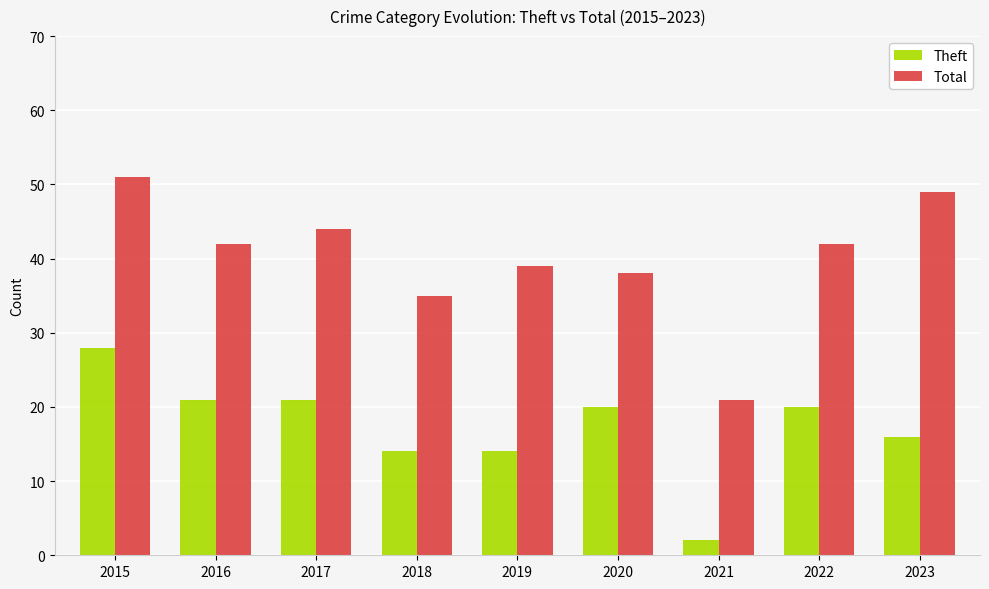

Where is Total nearest to the value 36?

2018